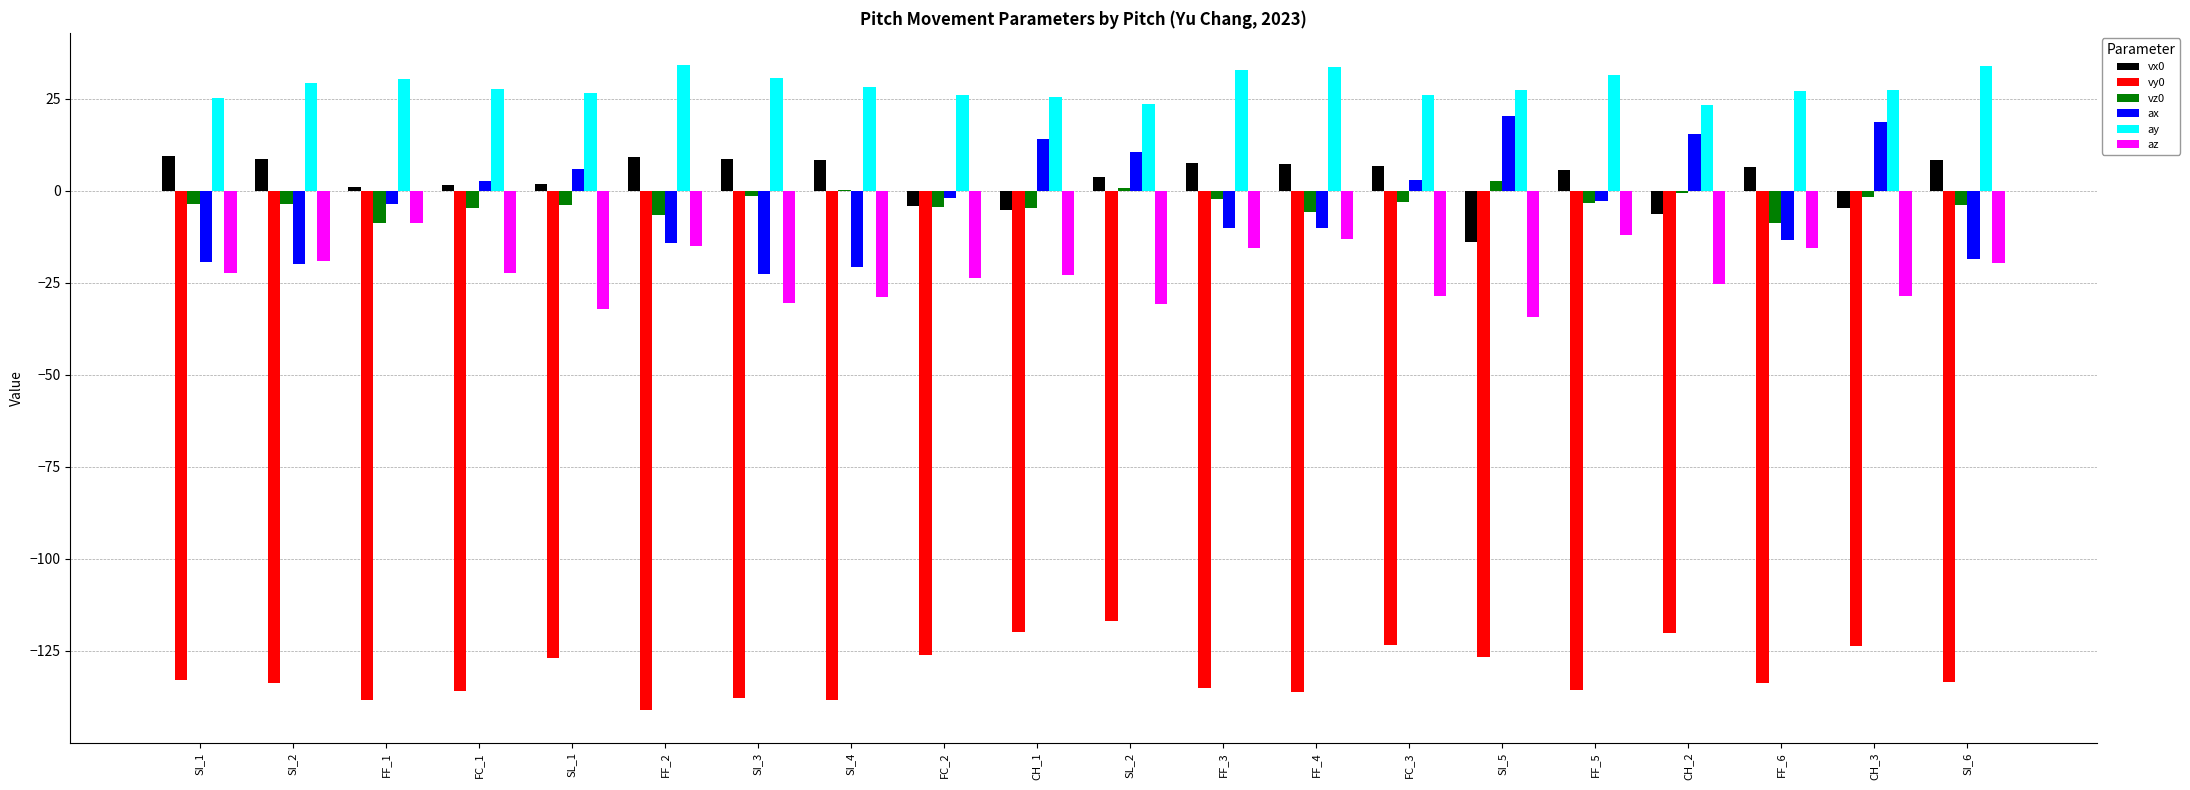

What is the maximum value shown in the chart?

34.1